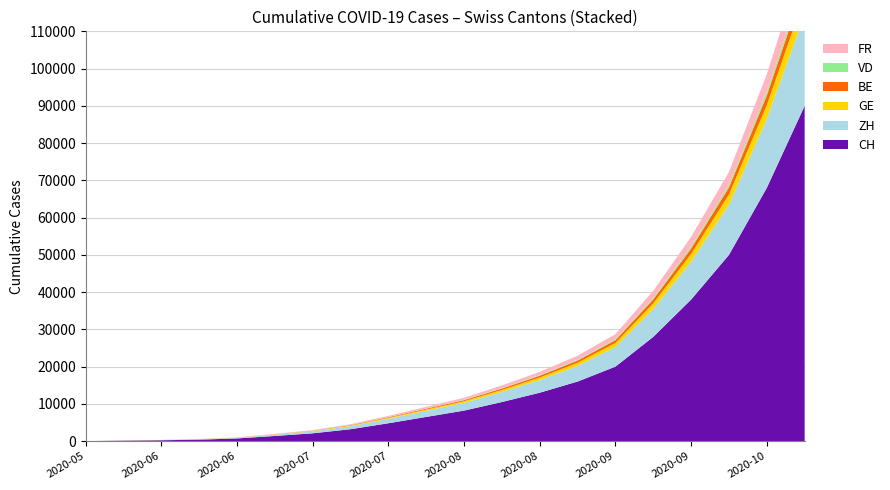

Reading left to right, extract all data points from this chart.

CH: 0	107	234	398	720	1385	2100	3200	4800	6500	8200	10500	13000	16000	20000	28000	38000	50000	68000	90000
ZH: 0	23	38	80	152	337	520	820	1200	1650	2100	2700	3400	4200	5300	7500	10200	13500	18500	24500
GE: 0	13	20	31	44	69	105	160	240	330	420	540	680	840	1060	1500	2050	2700	3700	4900
BE: 0	8	14	17	21	49	75	115	170	230	290	380	480	590	740	1050	1440	1900	2600	3400
VD: 0	0	1	2	8	16	24	38	57	78	100	130	165	205	260	370	510	670	920	1200
FR: 0	9	22	32	61	92	140	210	315	430	545	700	880	1090	1370	1940	2650	3500	4800	6300